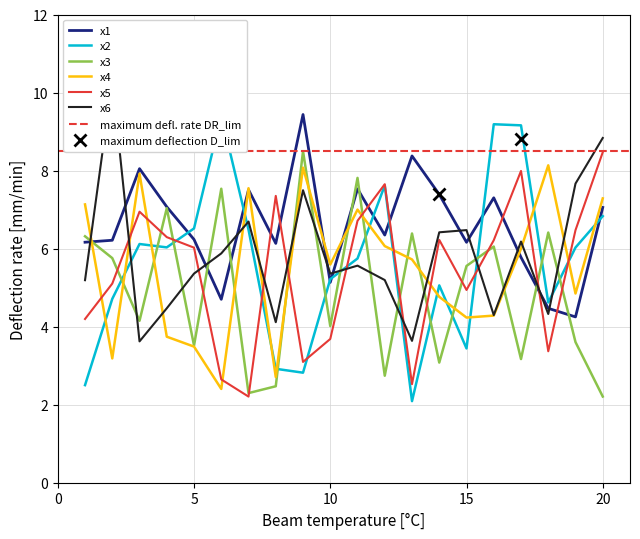

What is the greatest value displayed?

10.3